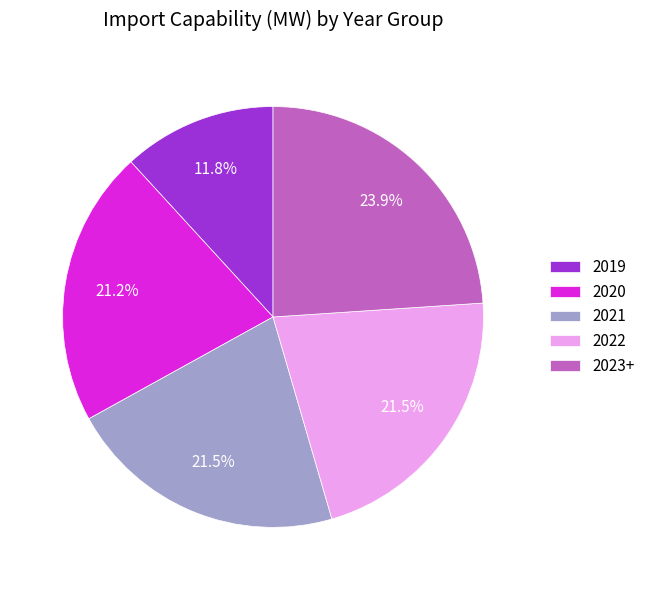

True or false: 2020 accounts for 21% of the total.

True